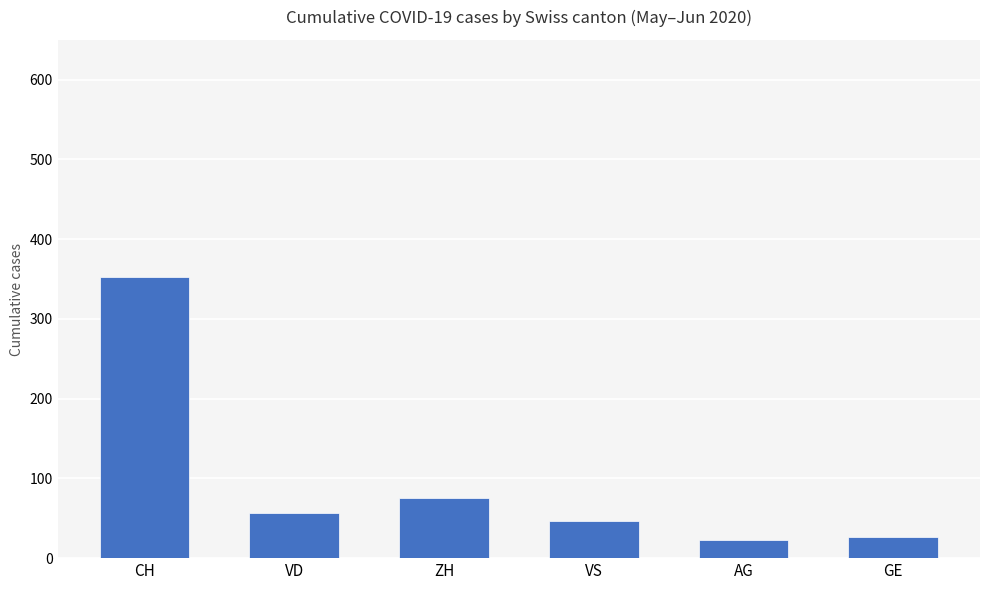

What is the maximum value shown in the chart?

353